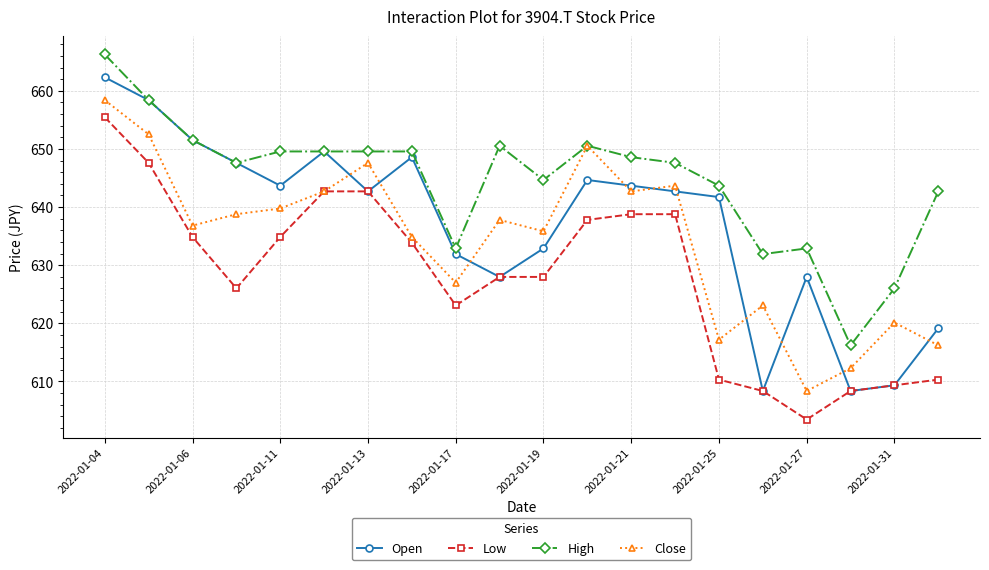

Which series has the widest spread of values?

Open